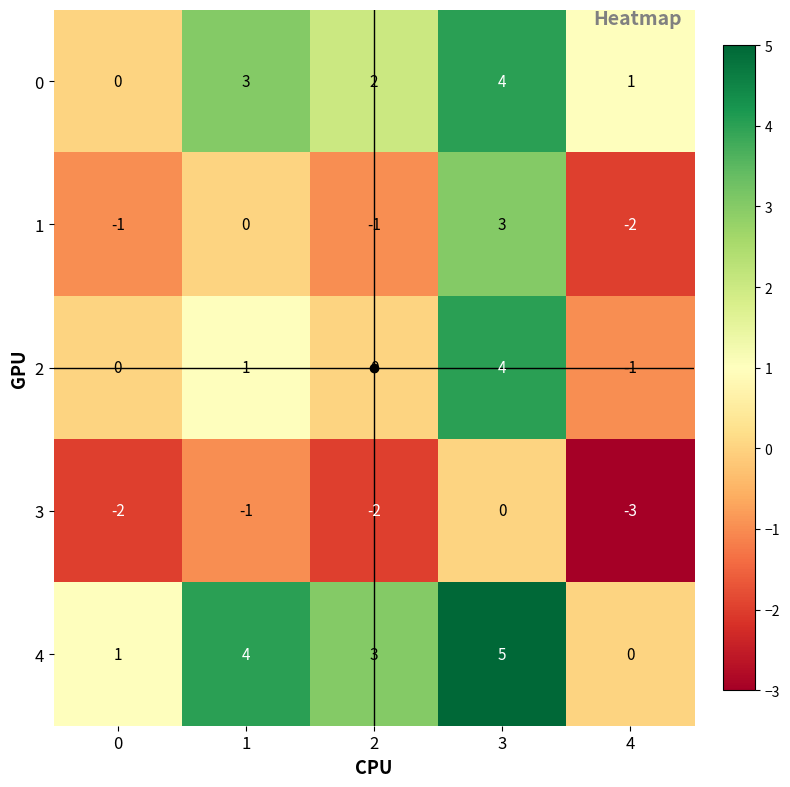

Reading left to right, extract all data points from this chart.

0: 0	3	2	4	1
1: -1	0	-1	3	-2
2: 0	1	0	4	-1
3: -2	-1	-2	0	-3
4: 1	4	3	5	0